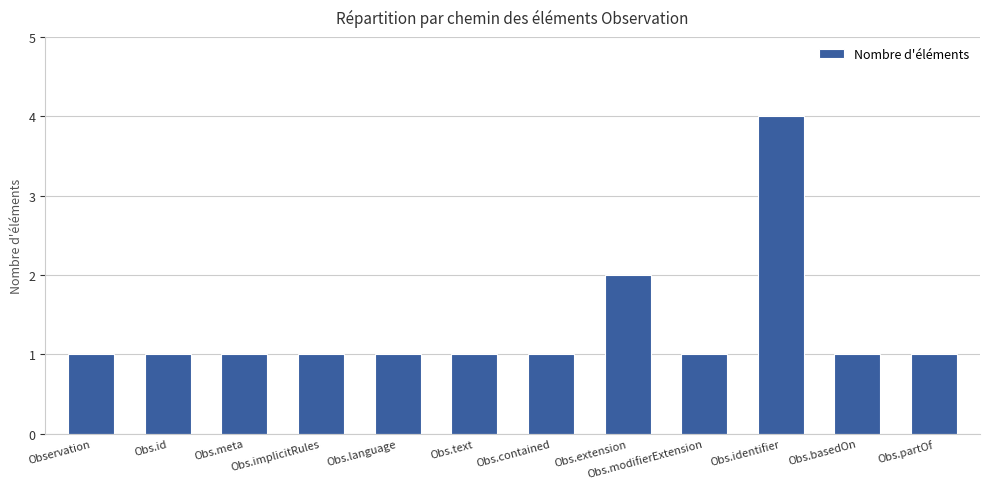

How many bars are there in total?

12